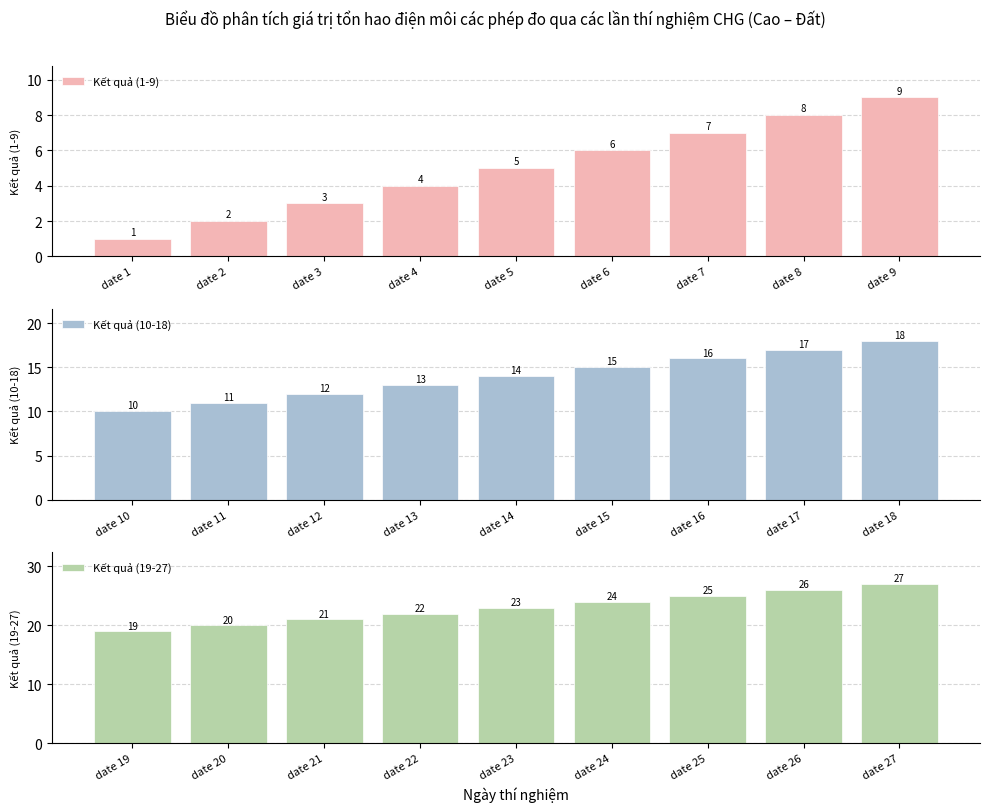

What is the average value of the Kết quả (1-9) series?

5